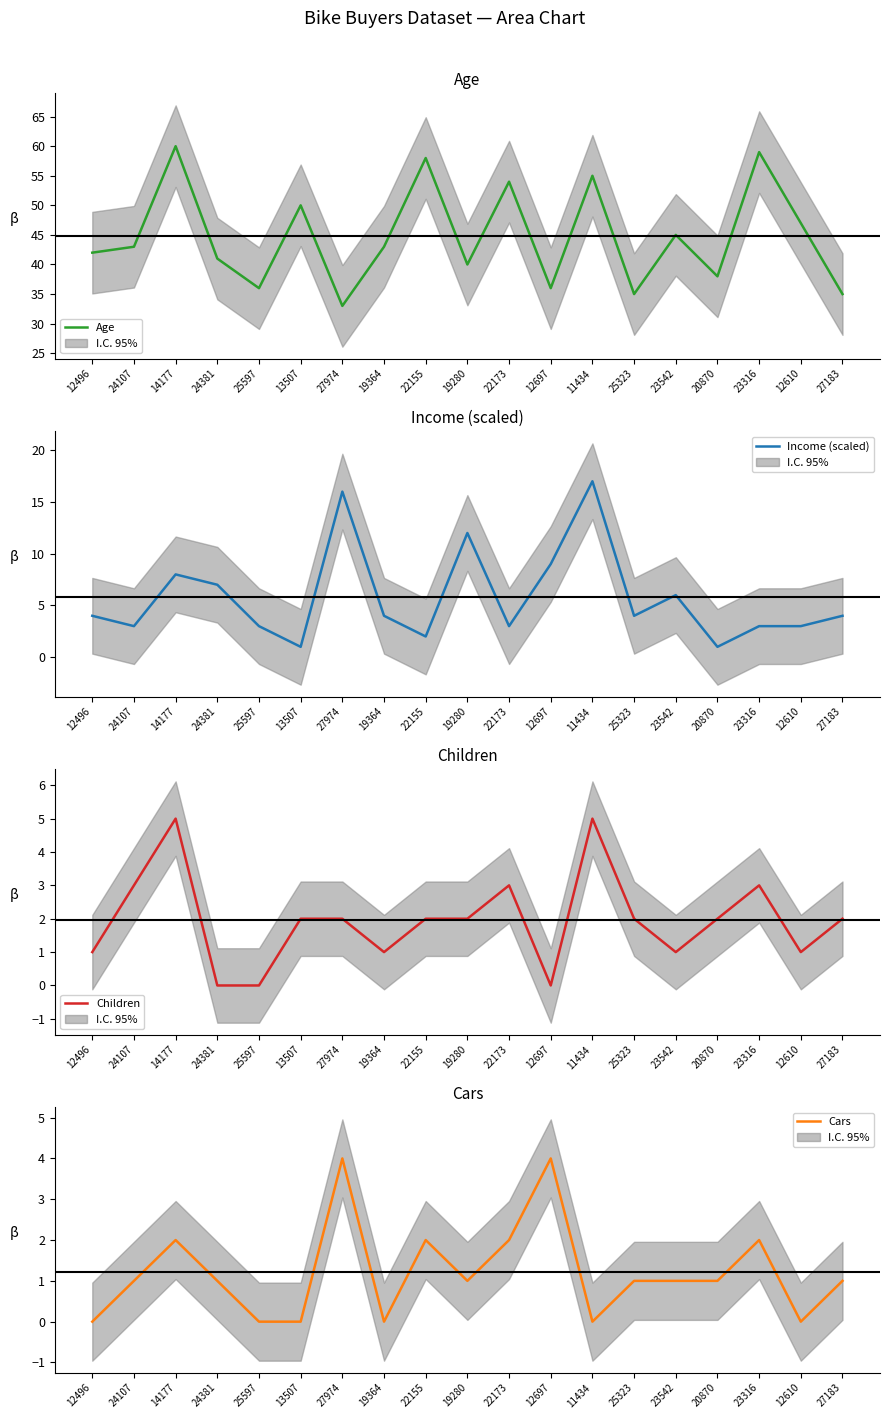

What is the minimum value for Age?

33